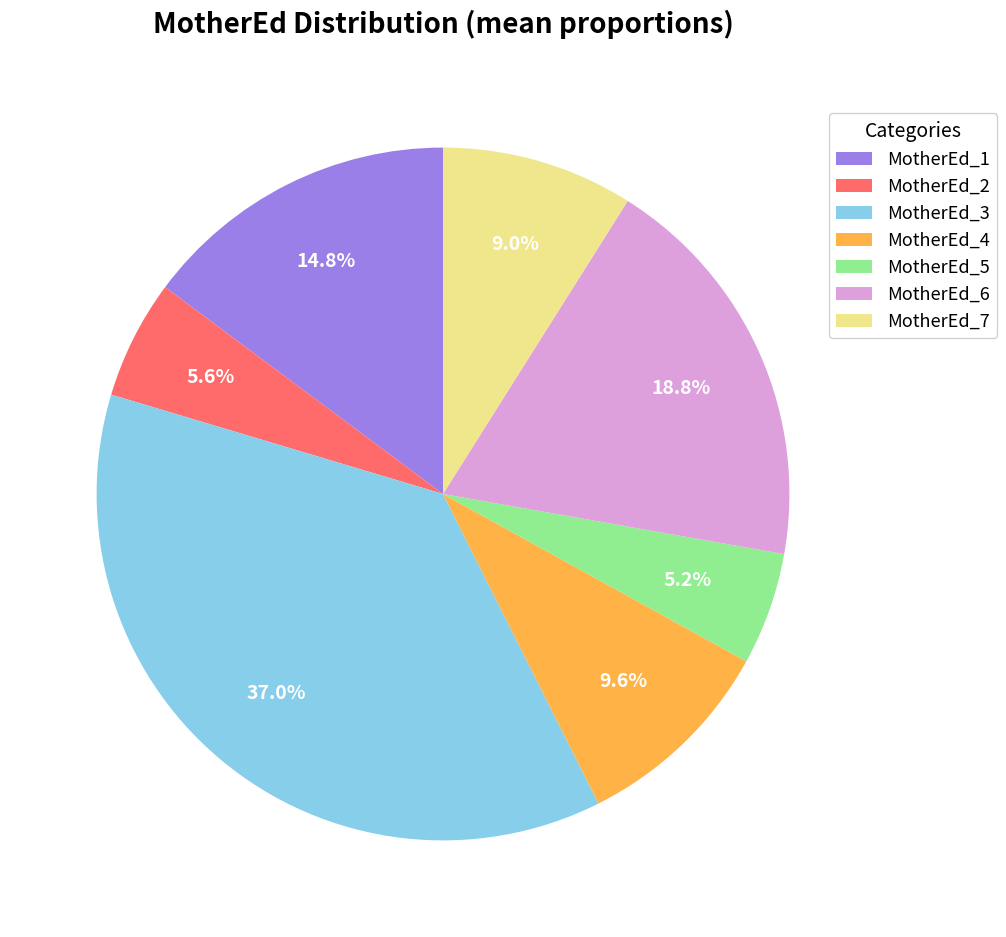

True or false: MotherEd_5 accounts for 11% of the total.

False